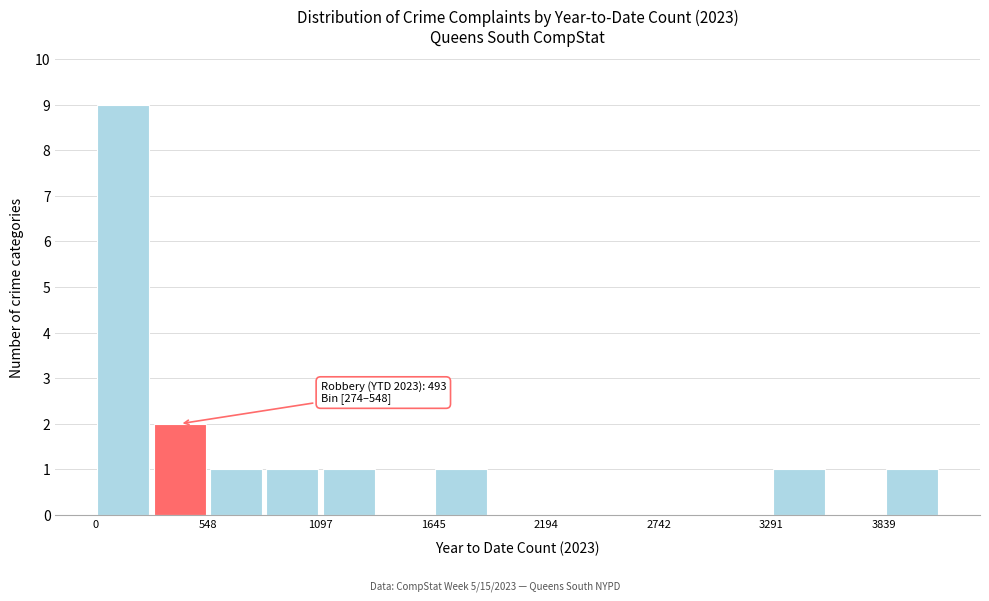

Around what value on the x-axis is the tallest bar? Give the approximate position of its centre, as read against the axis.

100